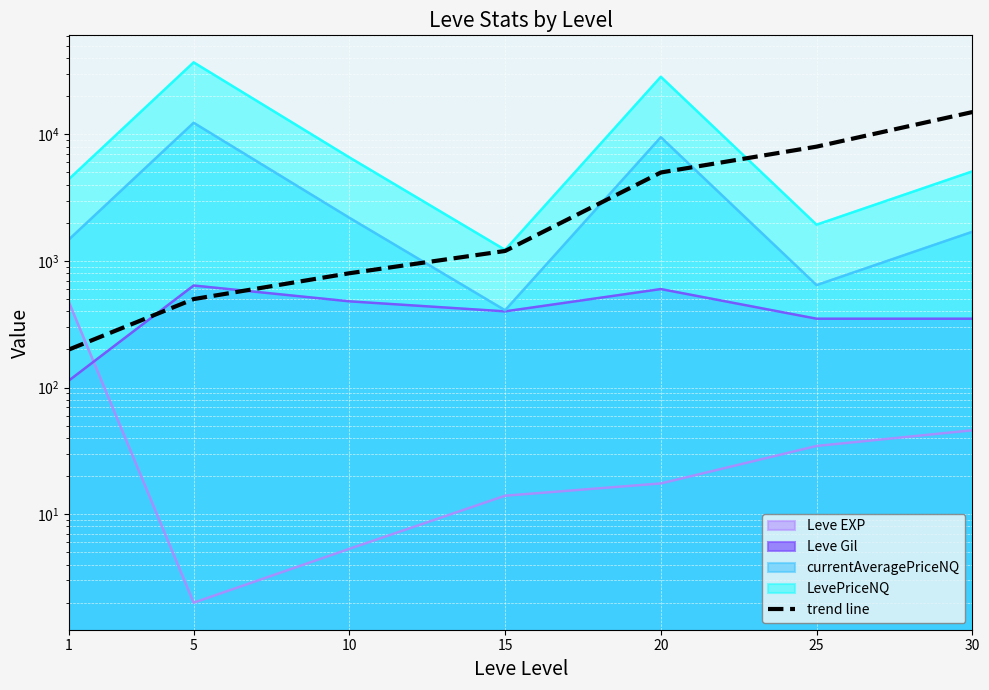

What is the difference between the values at 25 and 20?

3000